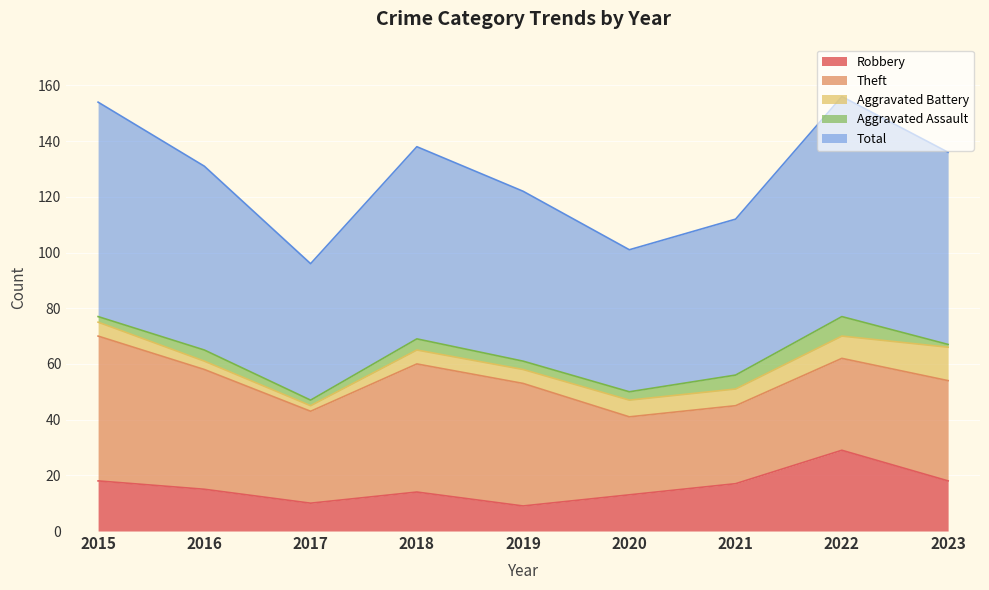

What is the value of the Aggravated Assault point at the 9th from the left?

1